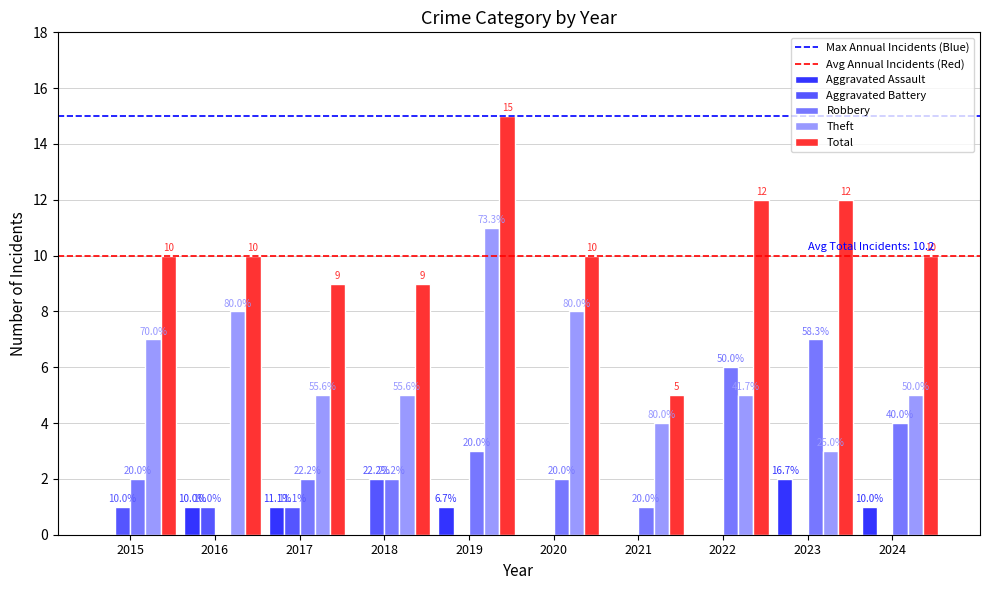

Between 2016 and 2020, which series saw the biggest shift?

Robbery